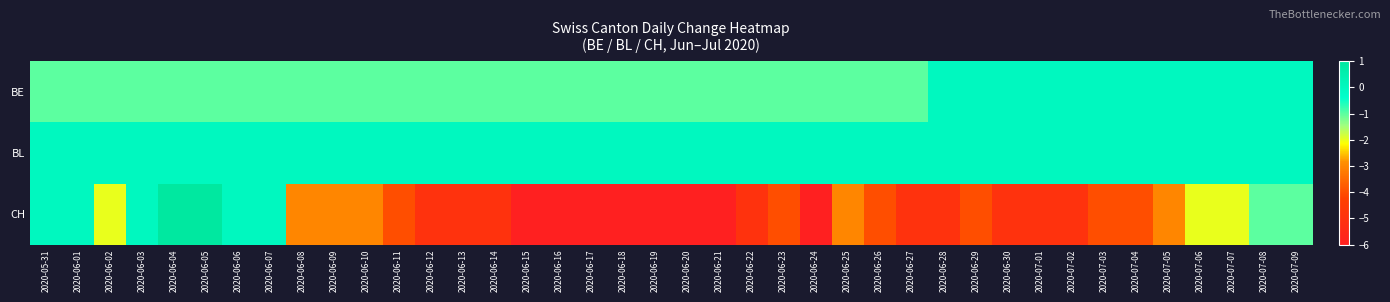

How many series are shown in this chart?

3